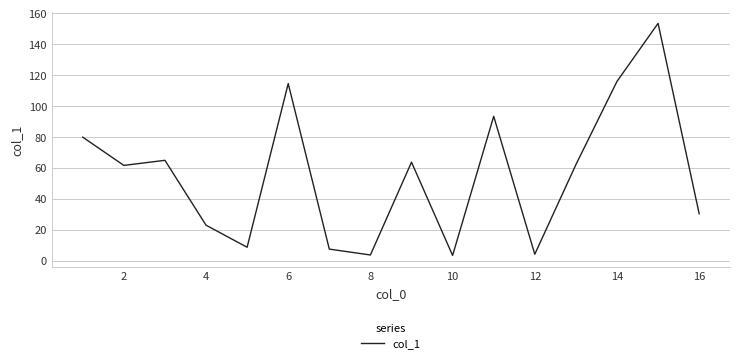

What is the maximum value shown in the chart?

153.6